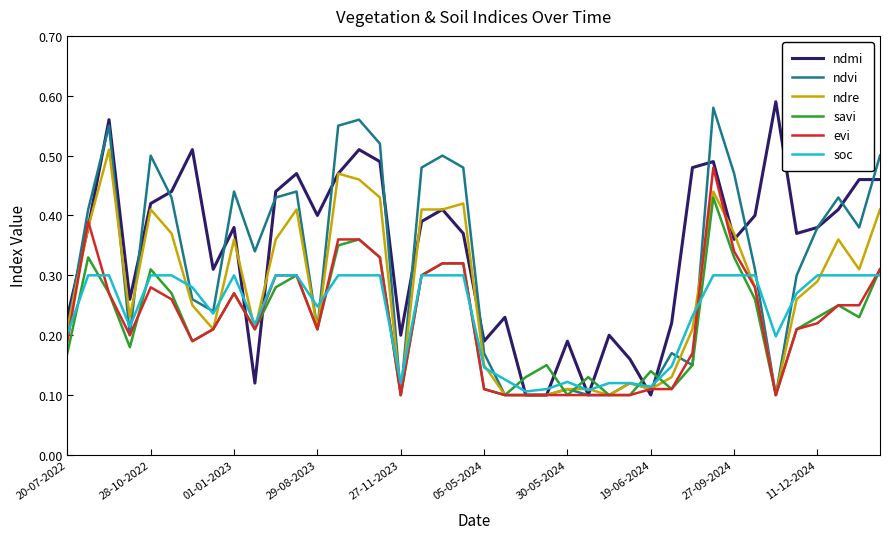

Which series has the largest total across all categories?

ndmi